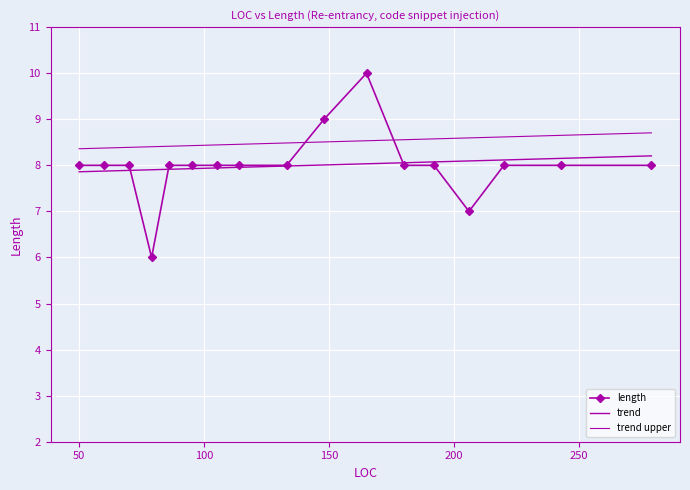

Which category has the highest value across all series?

165